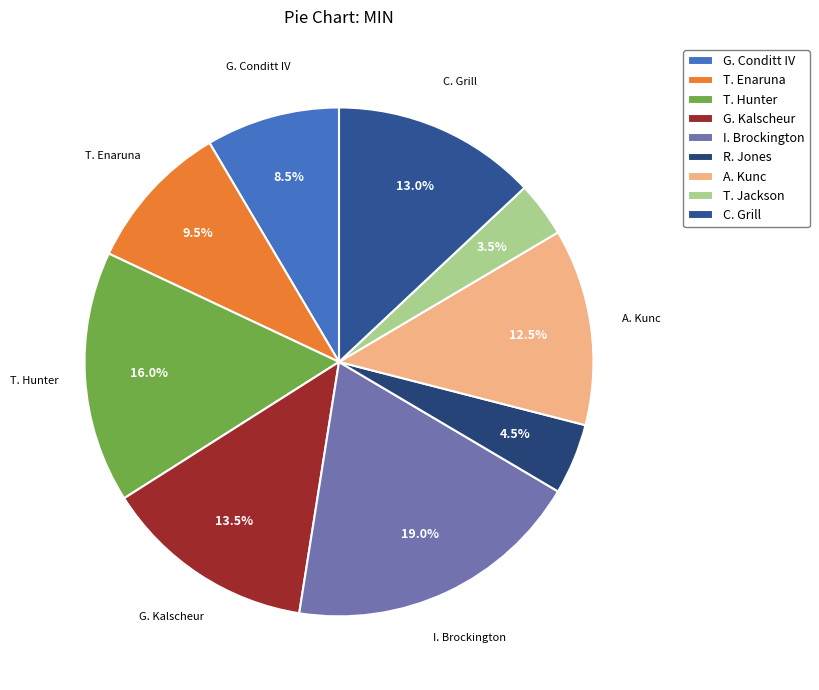

Combined, do G. Conditt IV and R. Jones account for over 50%?

No